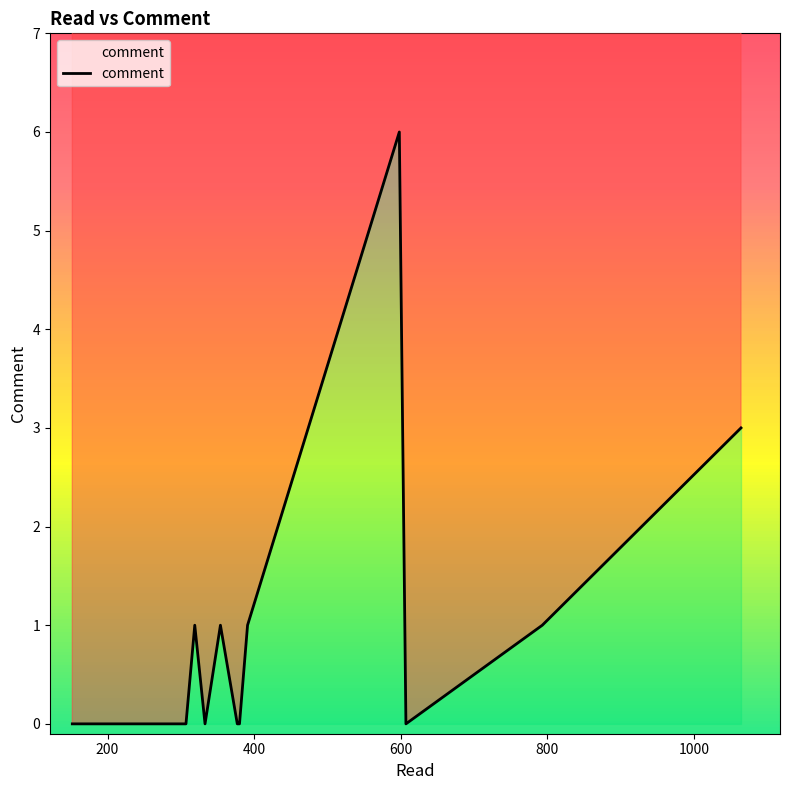

How many points are higher than both their immediate neighbors (excluding endpoints)?

3